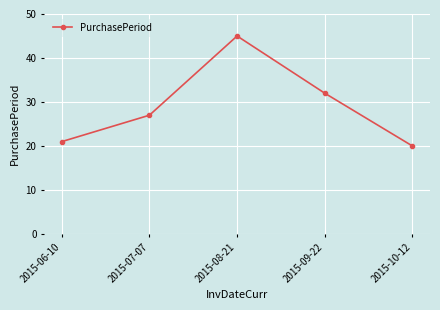

The value at 2015-06-10 is 21. True or false?

True